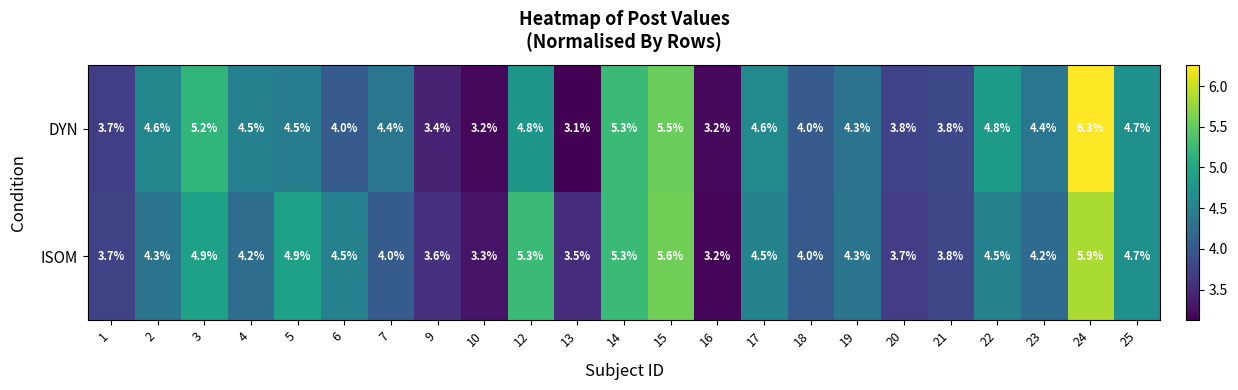

What is the greatest value displayed?

6.3